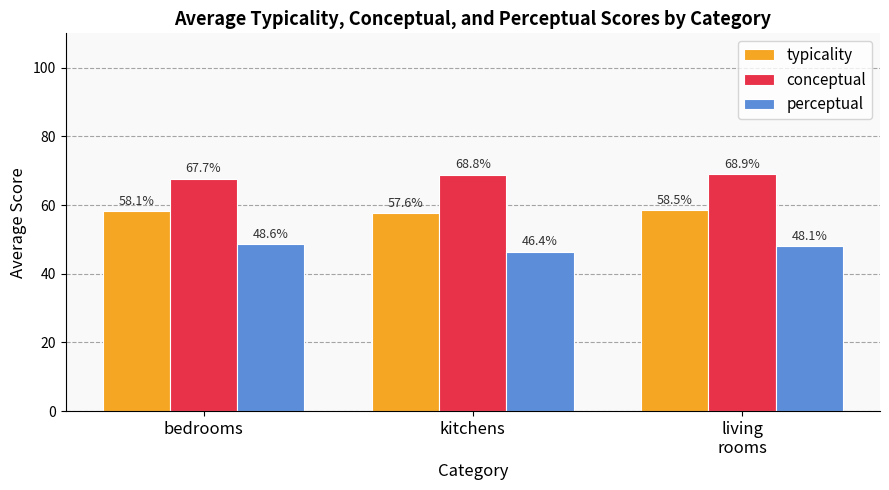

The value of typicality at bedrooms is 58.1. True or false?

True